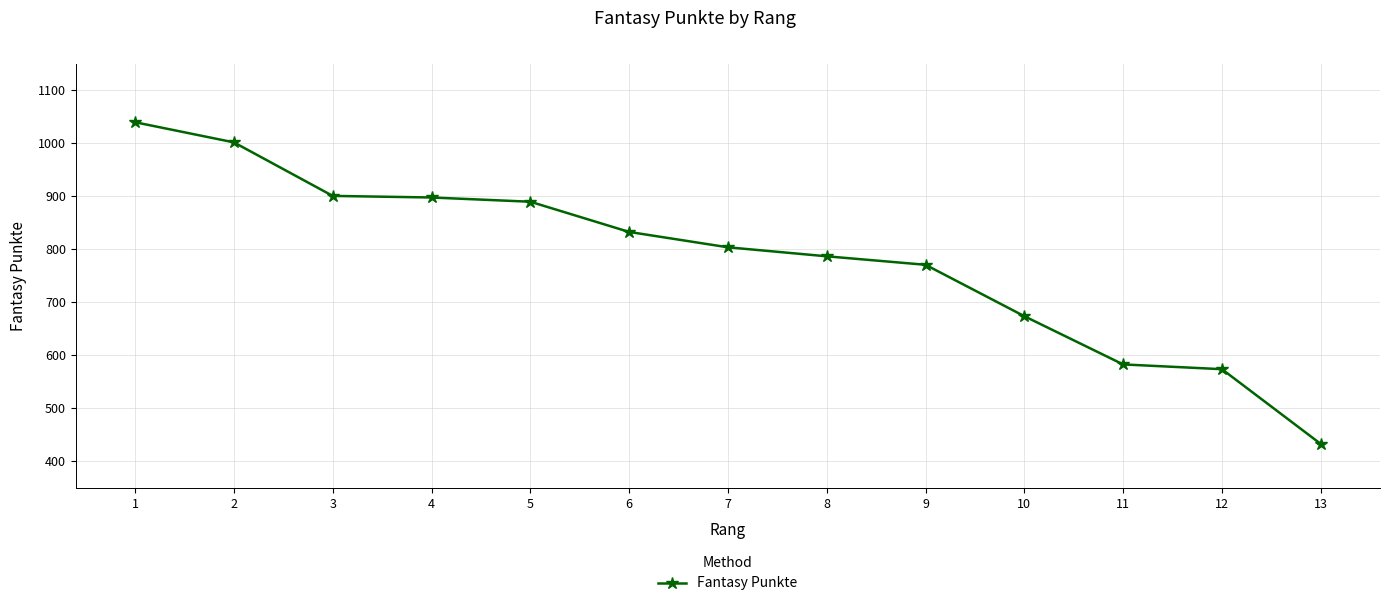

Is it true that the value at 12 is 574?

True